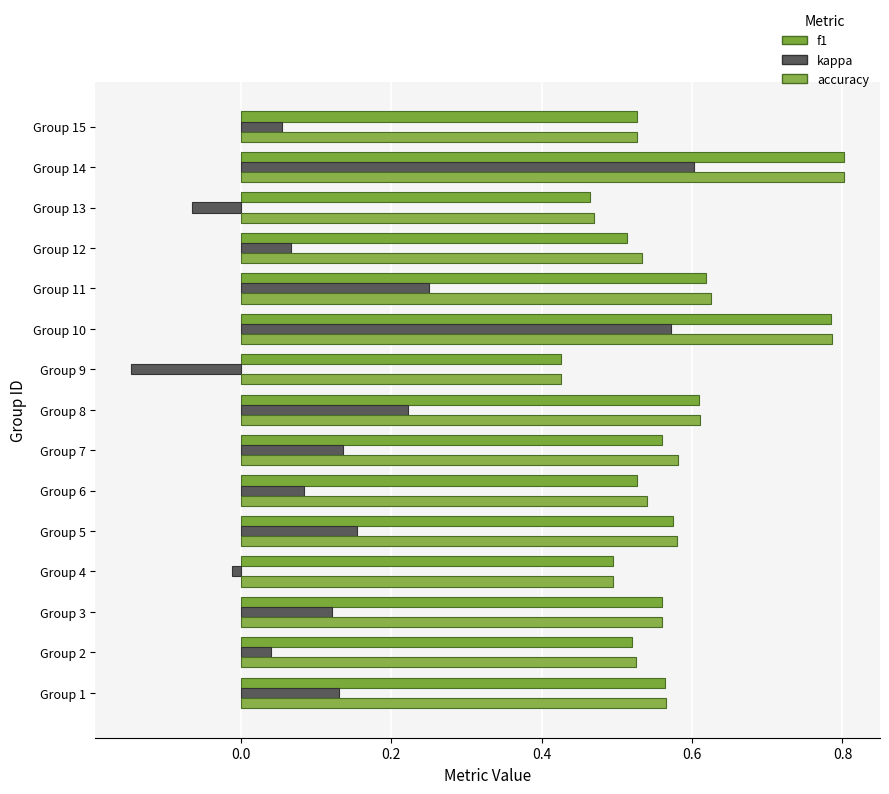

Which series has the largest total across all categories?

accuracy